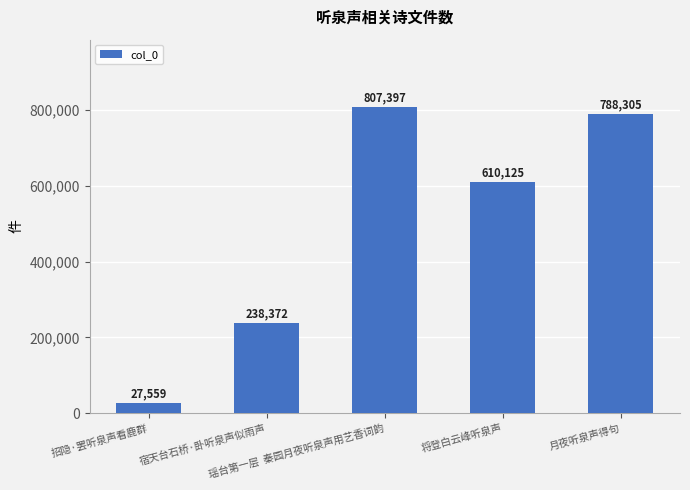

Reading right to left, extract all data points from this chart.

月夜听泉声得句=788305	将登白云峰听泉声=610125	瑶台第一层  秦园月夜听泉声用艺香词韵=807397	宿天台石桥·卧听泉声似雨声=238372	招隐·罢听泉声看鹿群=27559